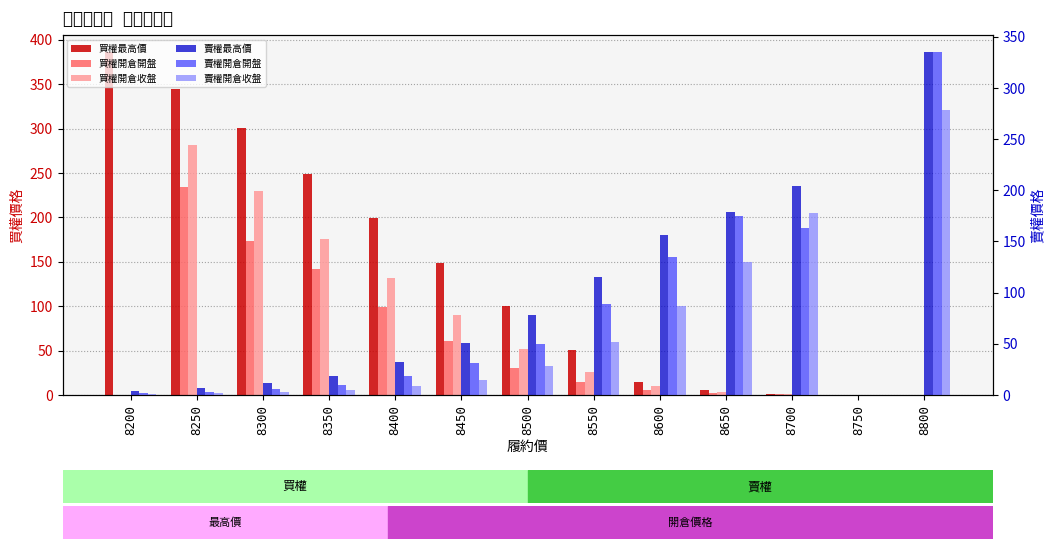

How many values in 賣權開倉開盤 are above zero?

12